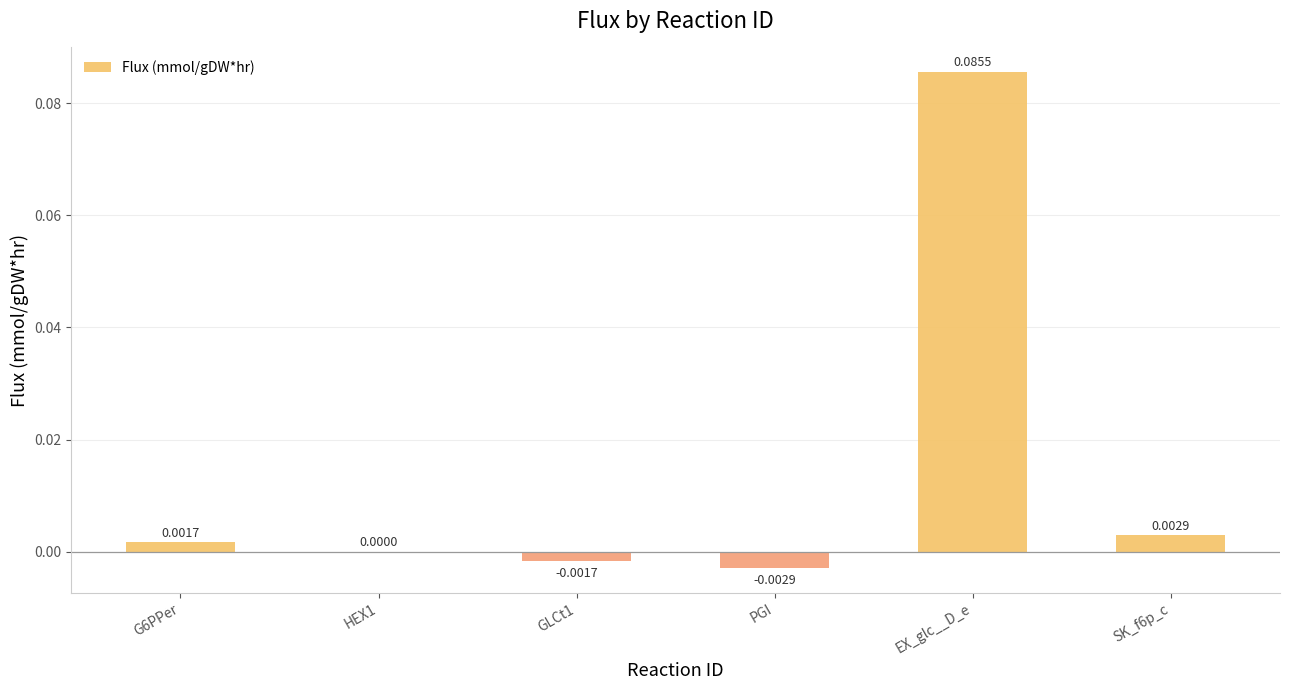

True or false: the data shows 0.0 at SK_f6p_c.

True